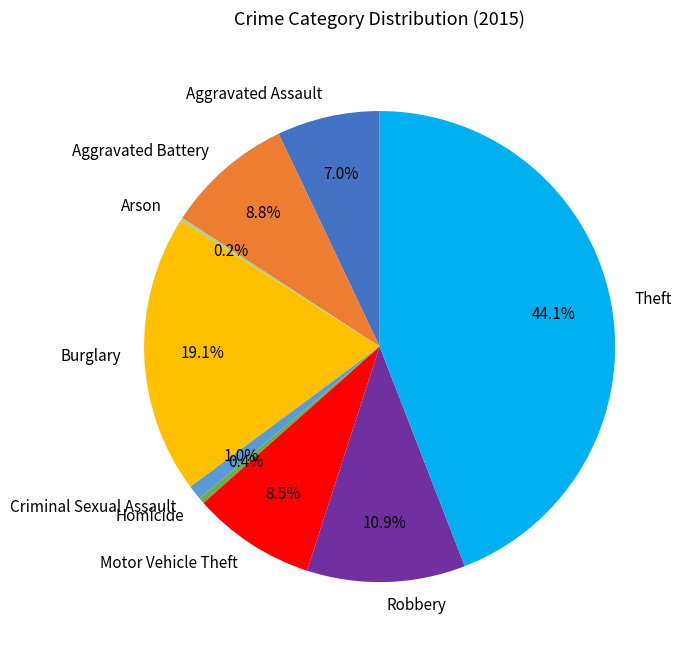

The Burglary slice represents 19% of the pie. True or false?

True